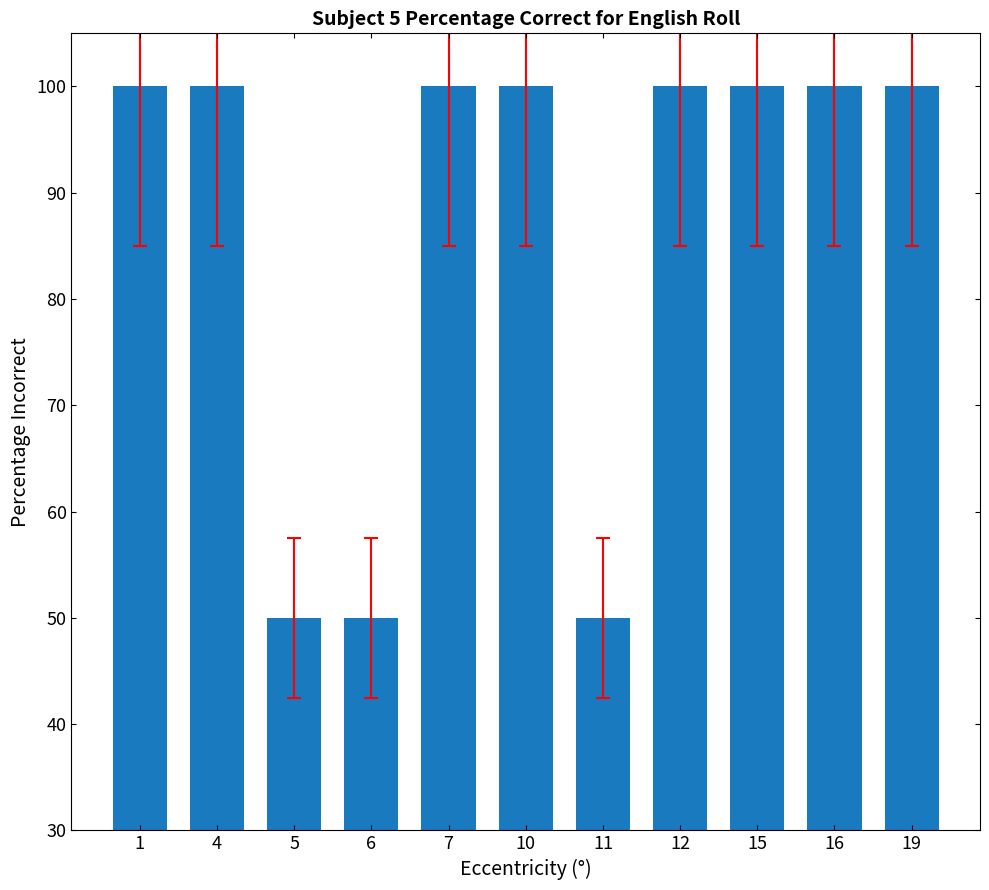

What is the minimum value shown in the chart?

50